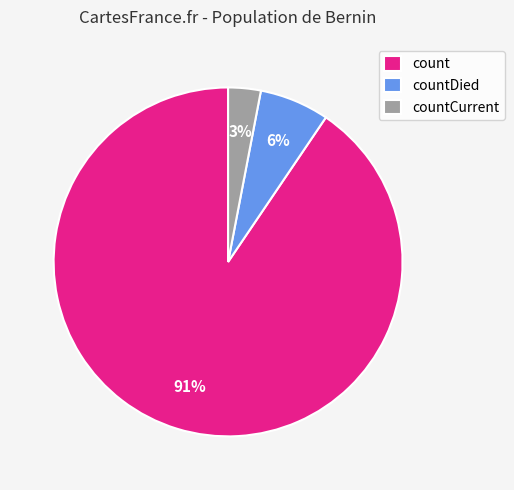

How many segments does this pie chart have?

3